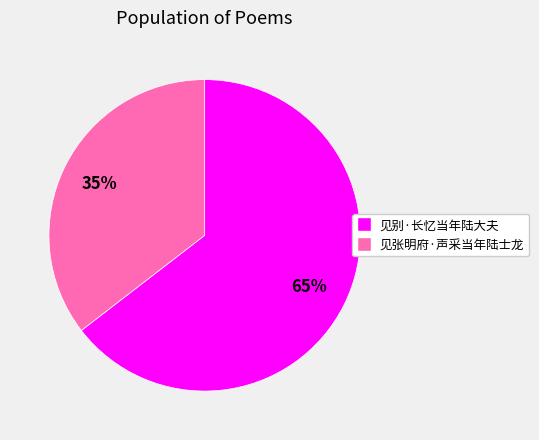

Rank the categories by value from lowest to highest.

见张明府·声采当年陆士龙, 见别·长忆当年陆大夫